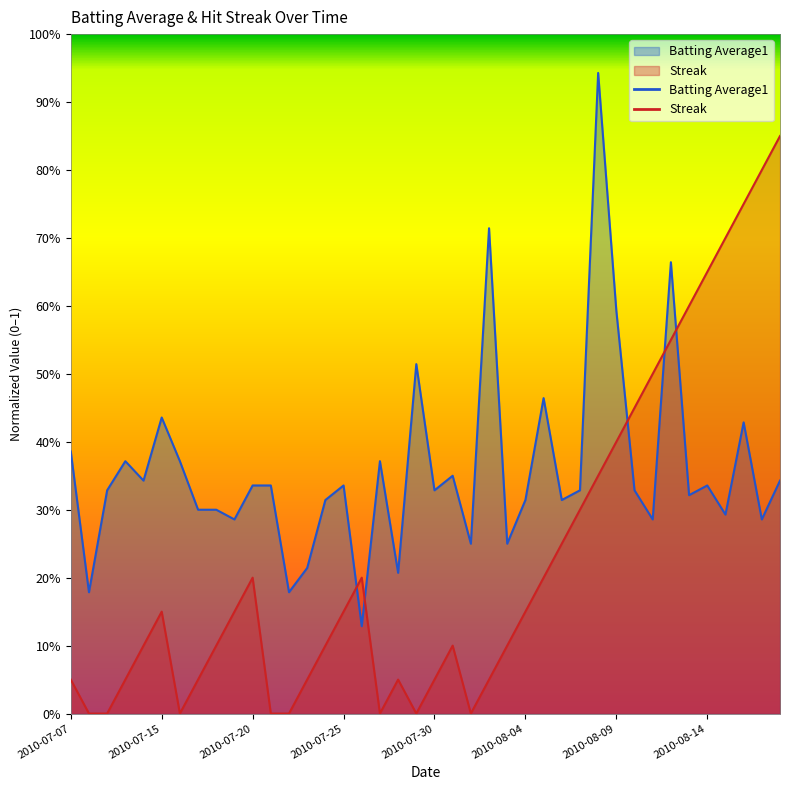

What is the sum of all Streak values?

9.2